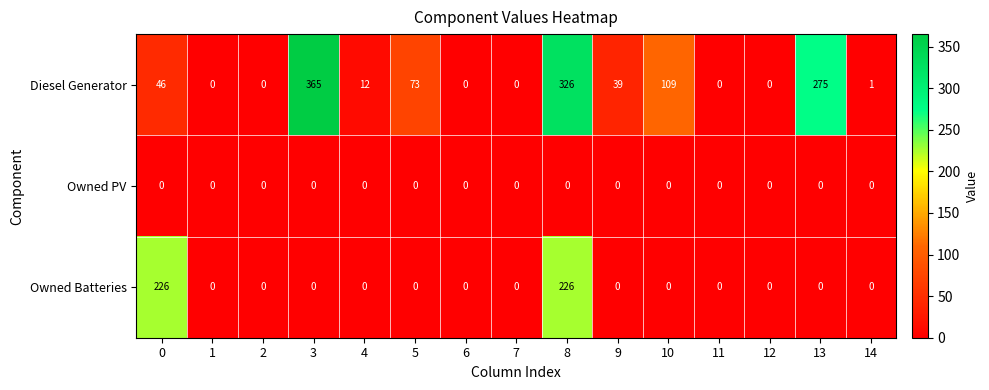

Which series has the largest total across all categories?

Diesel Generator